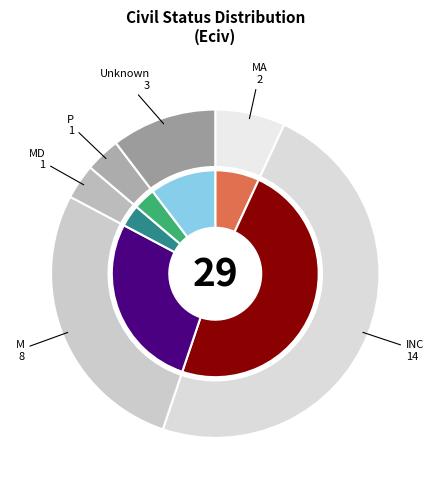

What is the total percentage of P and MD?

6.9%